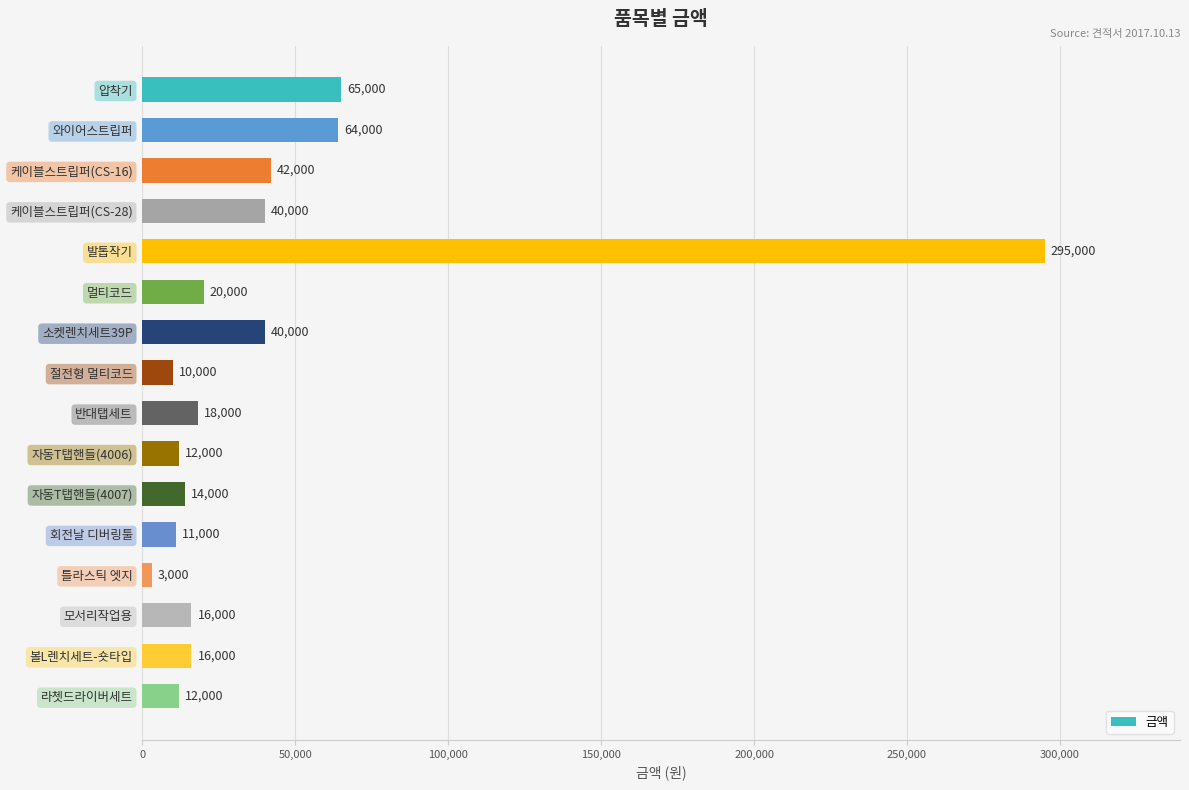

What is the sum of all values?

678000